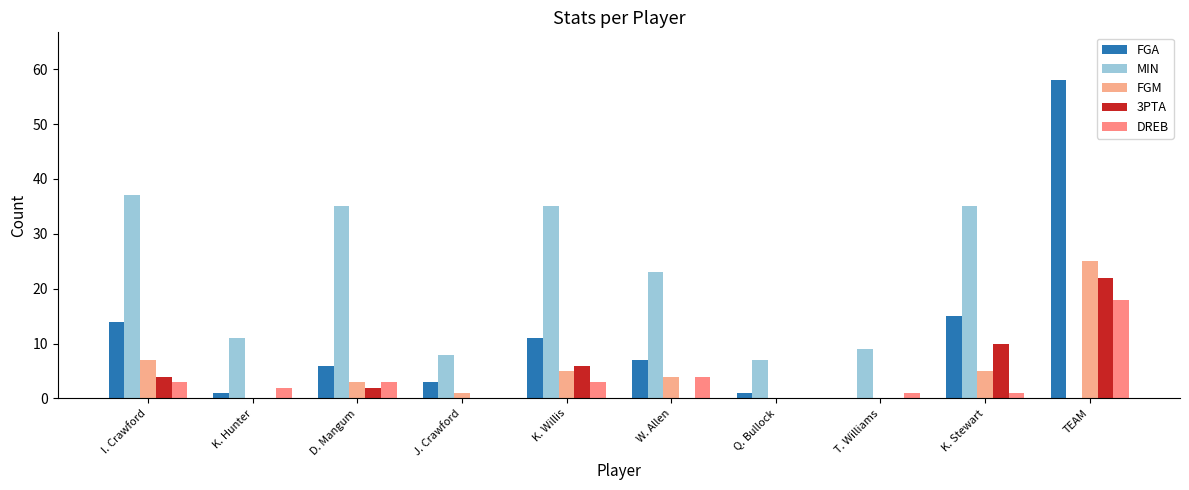

Are the bars grouped side by side (vs. stacked)?

Yes